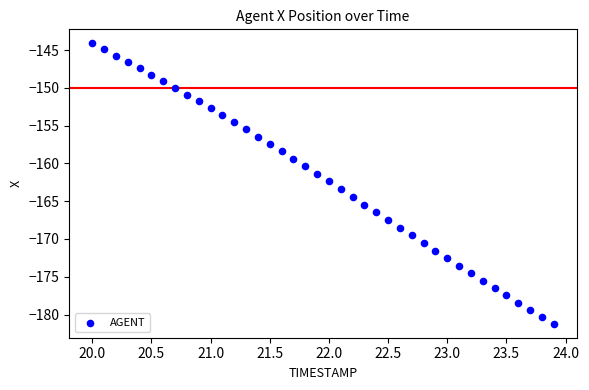

What is the range of Y values (max minus min)?

37.1